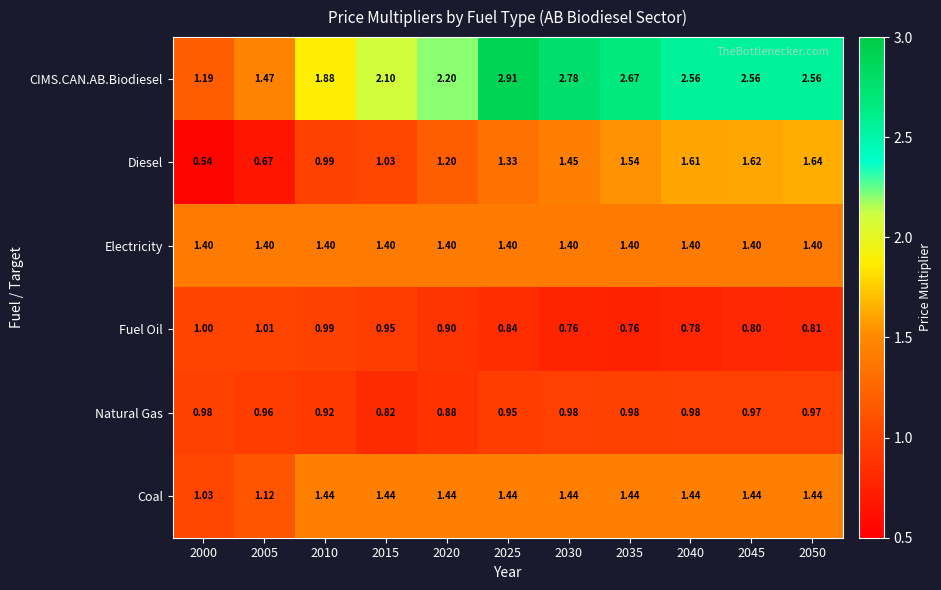

At how many categories does at least one series exceed 2?

8